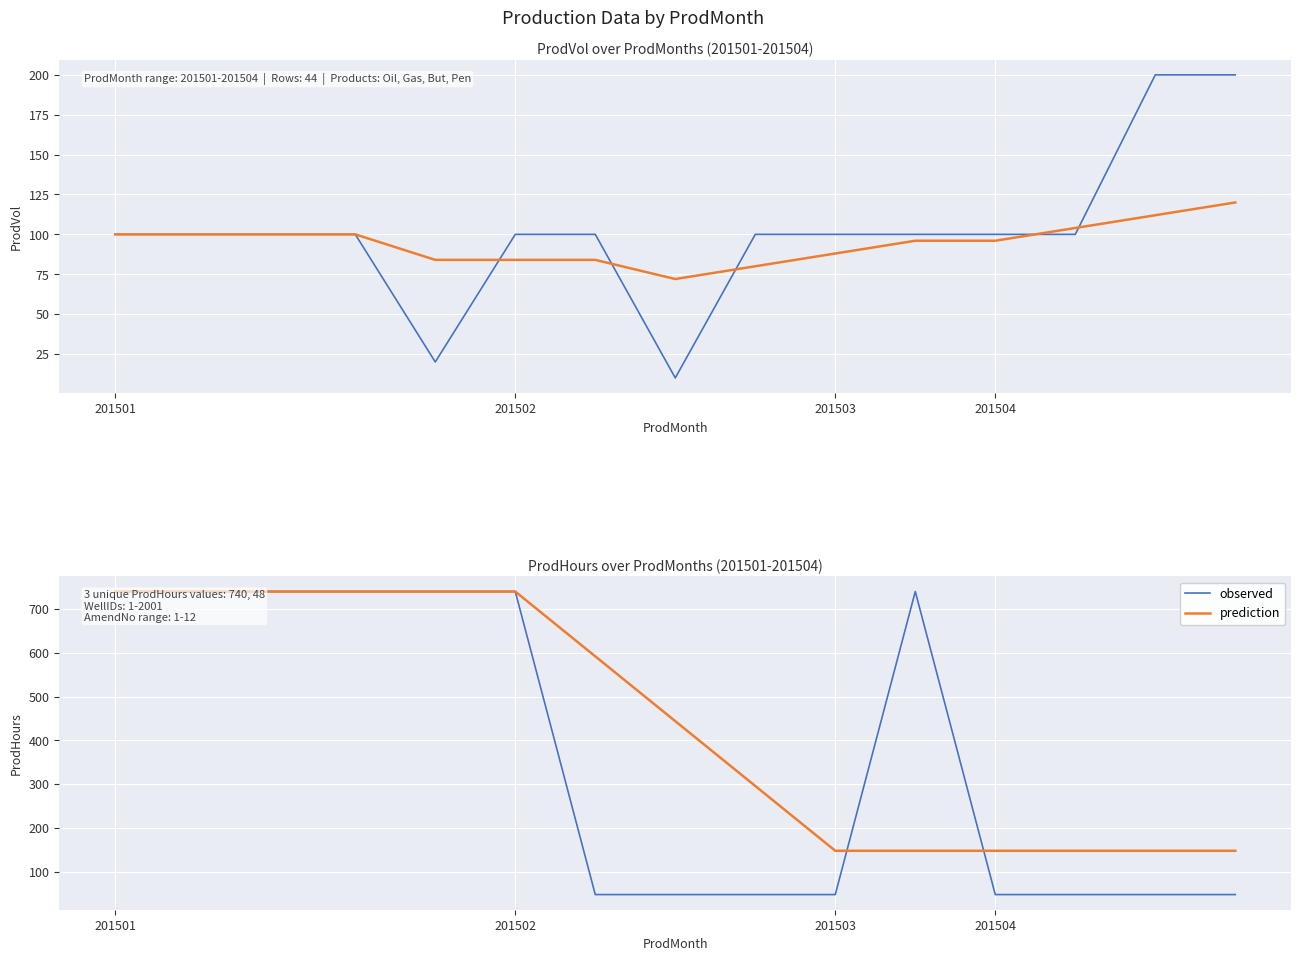

Read the prediction value at 201503, to the nearest 50.

150